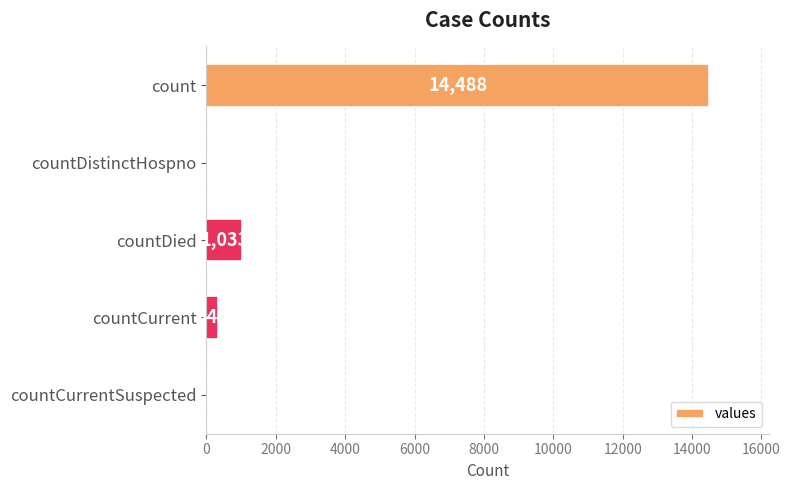

Reading top to bottom, what are all the values shown in this chart?

count=14488	countDistinctHospno=0	countDied=1033	countCurrent=345	countCurrentSuspected=0